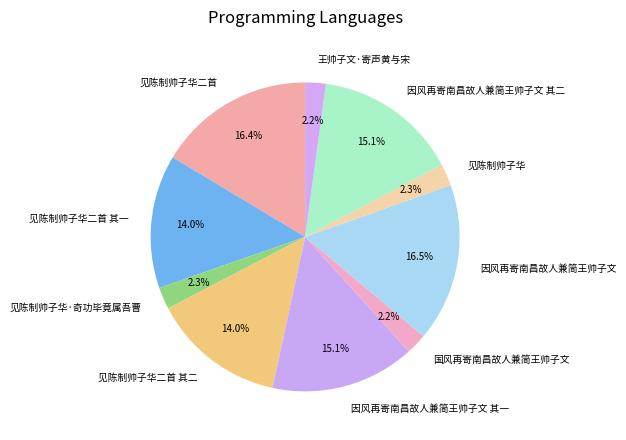

Combined, what portion of the pie is 因风再寄南昌故人兼简王帅子文 and 见陈制帅子华二首 其一?

30.5%